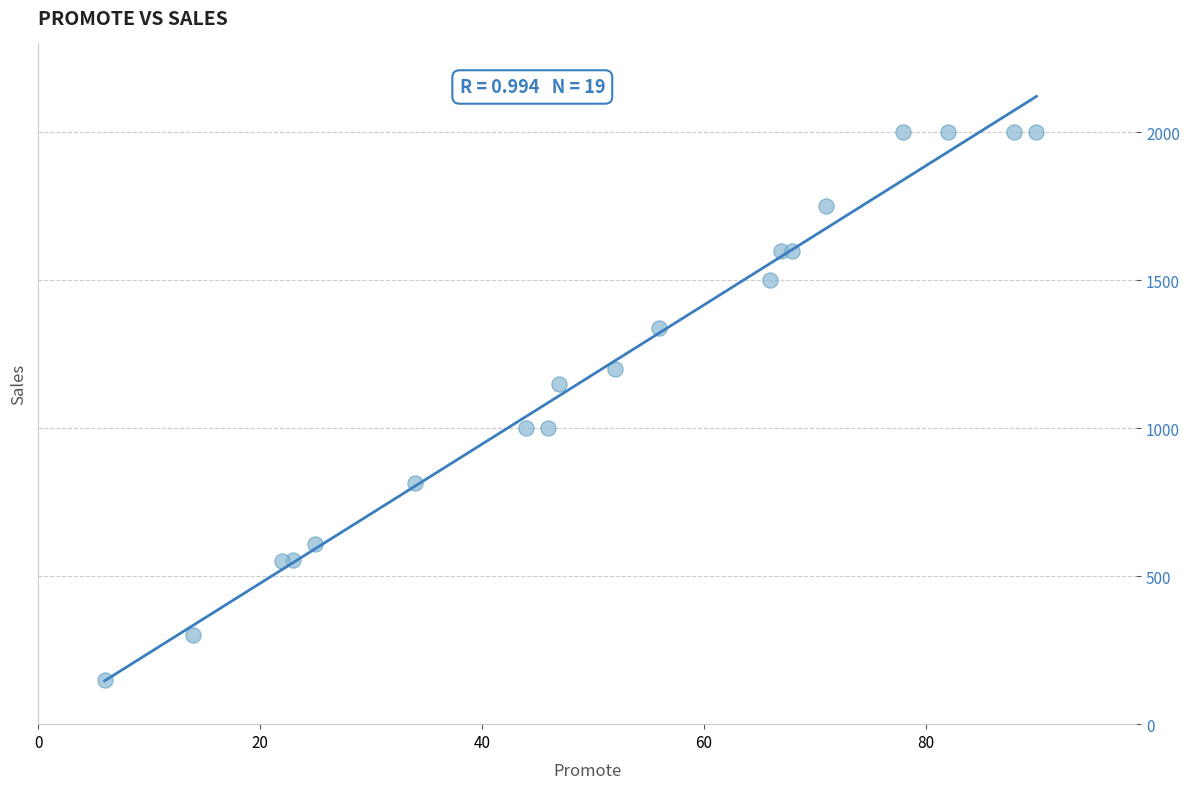

What is the range of X values (max minus min)?

84